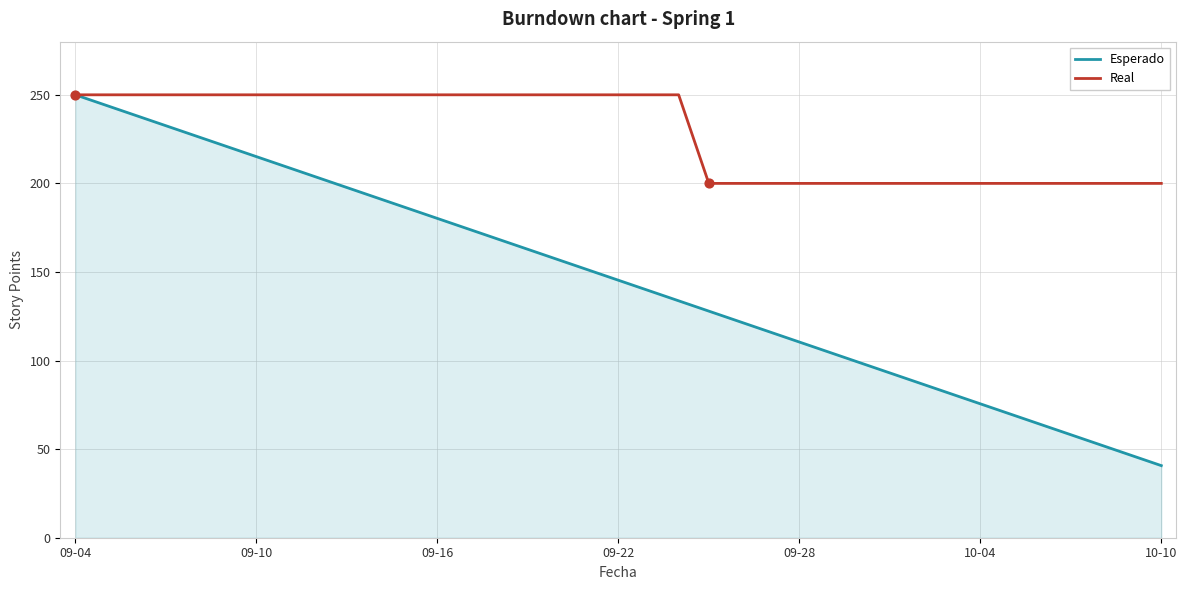

Which series has the widest spread of values?

Esperado